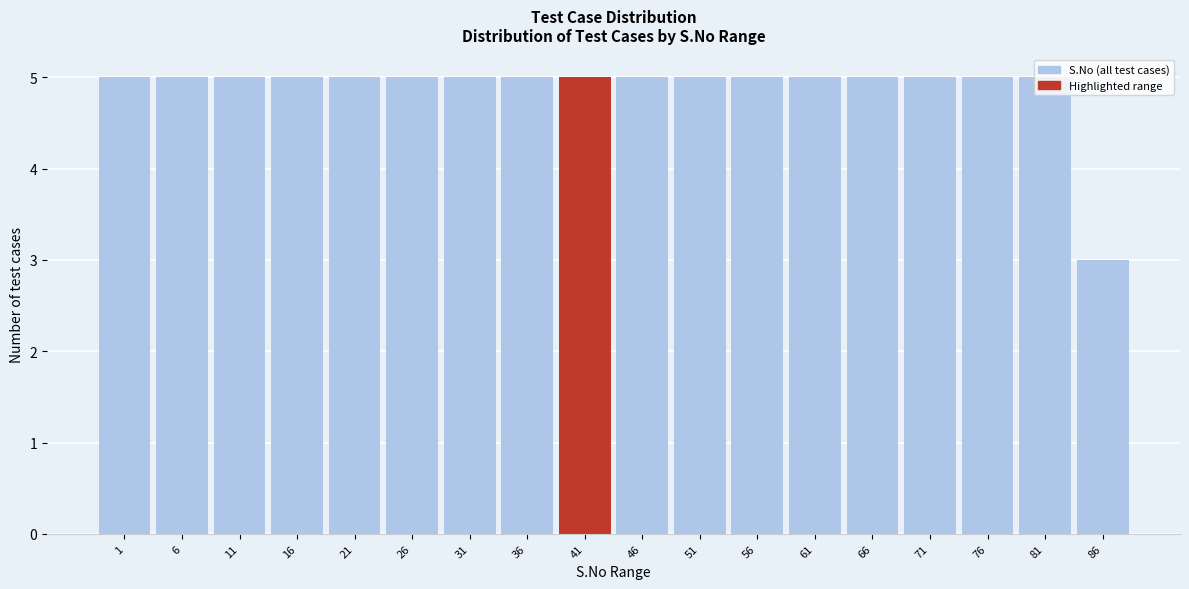

Is it true that the value at 61 is 1?

False